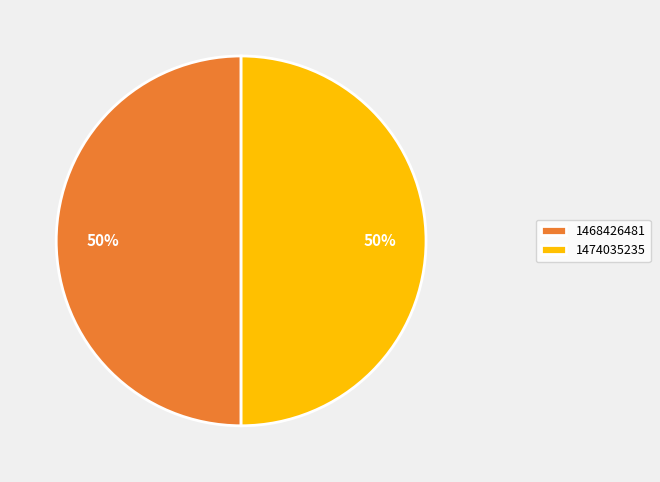

Count the number of slices in the pie.

2